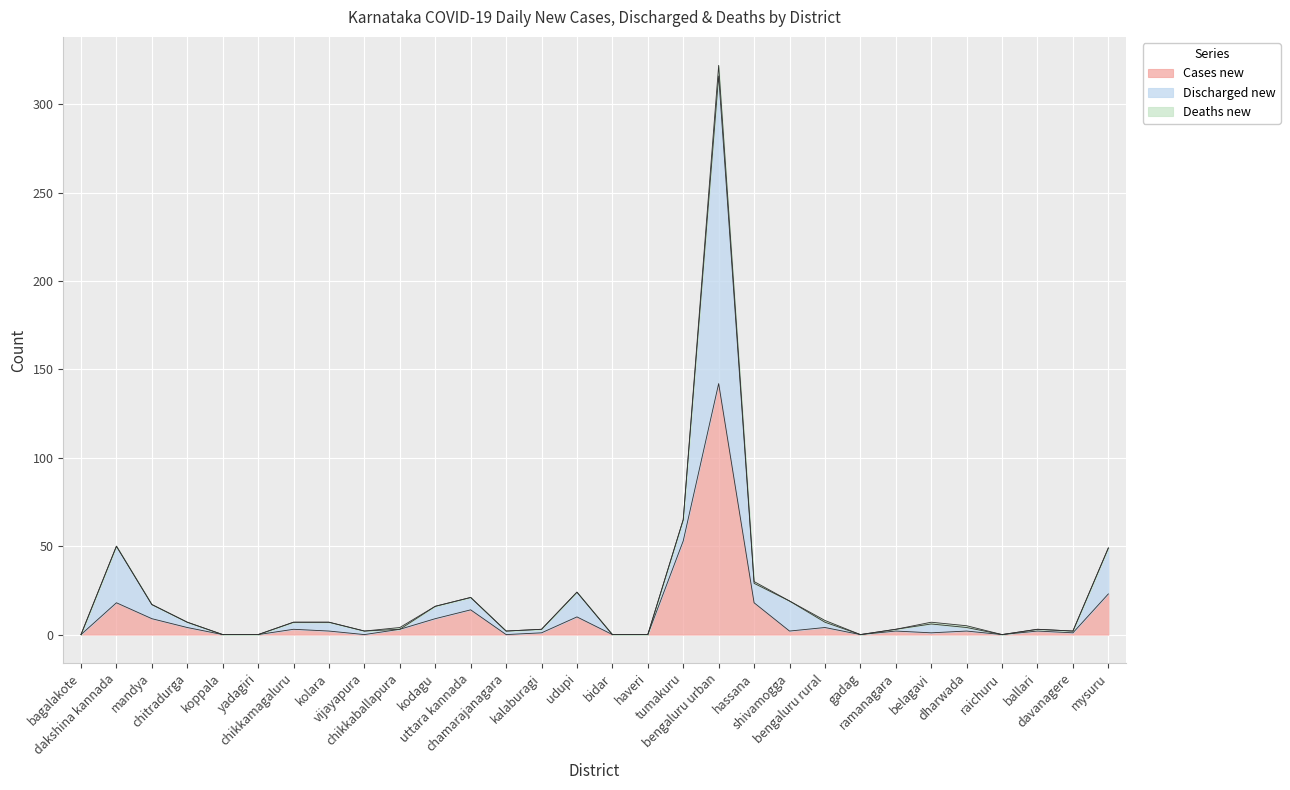

What is the difference between the highest and lowest values at vijayapura?

2